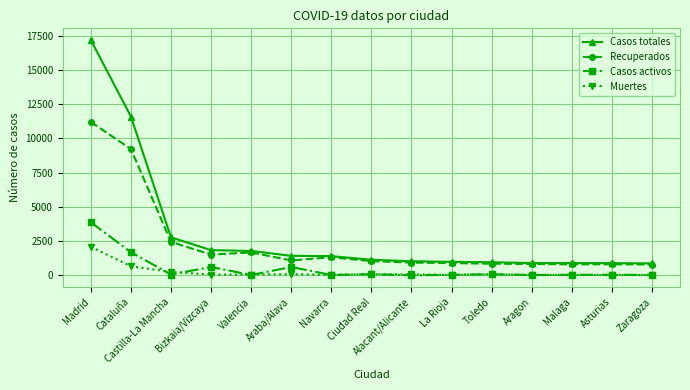

True or false: Recuperados has more than 0 interior local peaks.

True